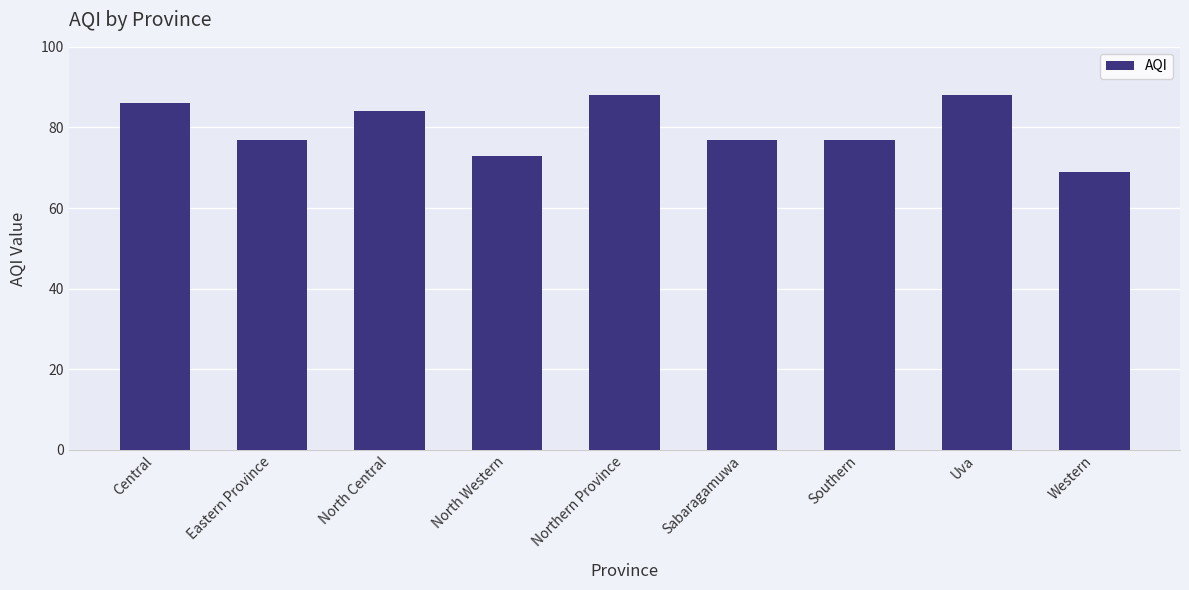

How many bars are there in total?

9